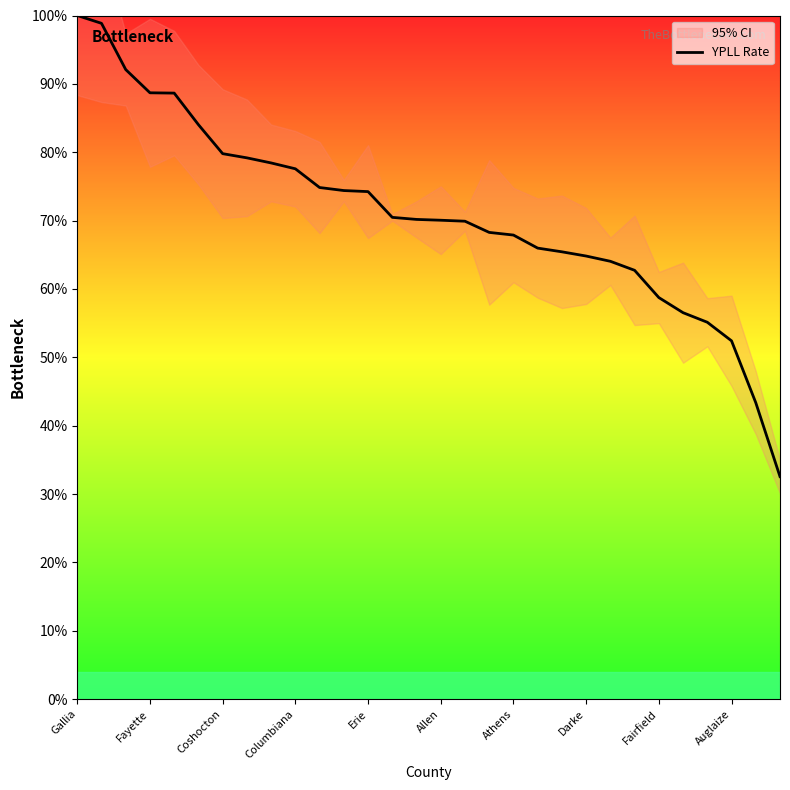

At which category does the chart reach its peak across all series?

Gallia